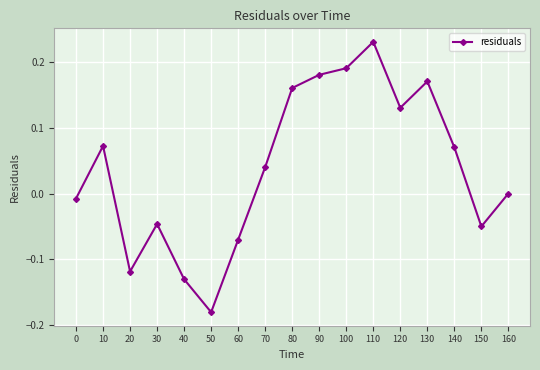

What is the sum of all values?

0.6